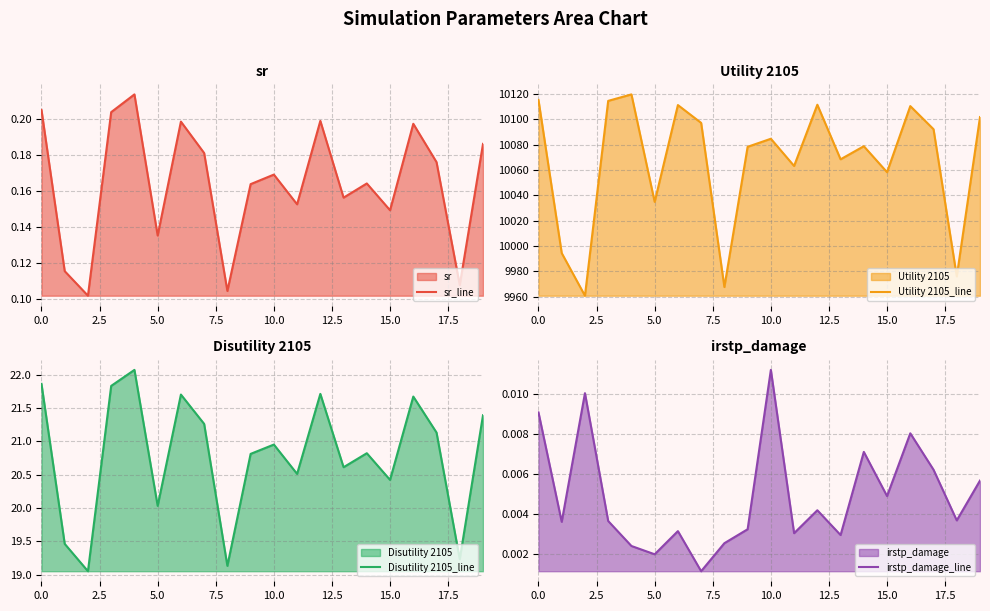

Reading left to right, list all the values displayed in this chart.

sr_line: 0.2	0.1	0.1	0.2	0.2	0.1	0.2	0.2	0.1	0.2	0.2	0.2	0.2	0.2	0.2	0.1	0.2	0.2	0.1	0.2
Utility 2105_line: 10115.1	9994.4	9960.8	10114.4	10119.5	10034.8	10111.1	10097.0	9967.7	10078.2	10084.5	10063.1	10111.4	10068.4	10078.7	10058.2	10110.3	10092.1	9976.1	10101.6
Disutility 2105_line: 21.9	19.5	19.0	21.8	22.1	20.0	21.7	21.3	19.1	20.8	20.9	20.5	21.7	20.6	20.8	20.4	21.7	21.1	19.2	21.4
irstp_damage_line: 0.0	0.0	0.0	0.0	0.0	0.0	0.0	0.0	0.0	0.0	0.0	0.0	0.0	0.0	0.0	0.0	0.0	0.0	0.0	0.0